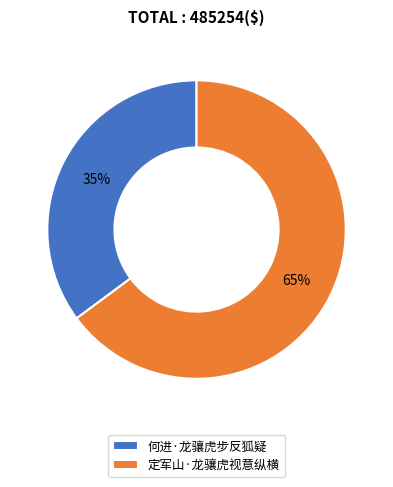

Approximately how many times larger is the value at 何进·龙骧虎步反狐疑 compared to 定军山·龙骧虎视意纵横?

0.5